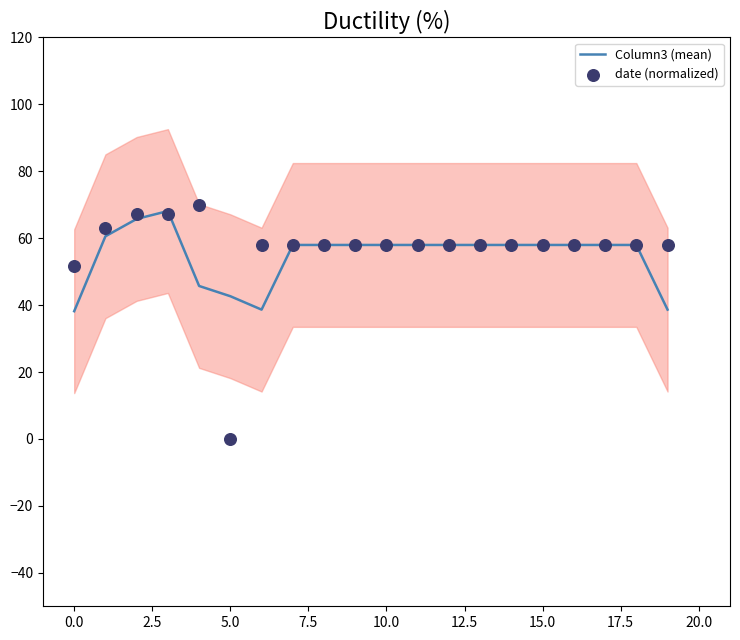

Which series has the largest total across all categories?

date (normalized)